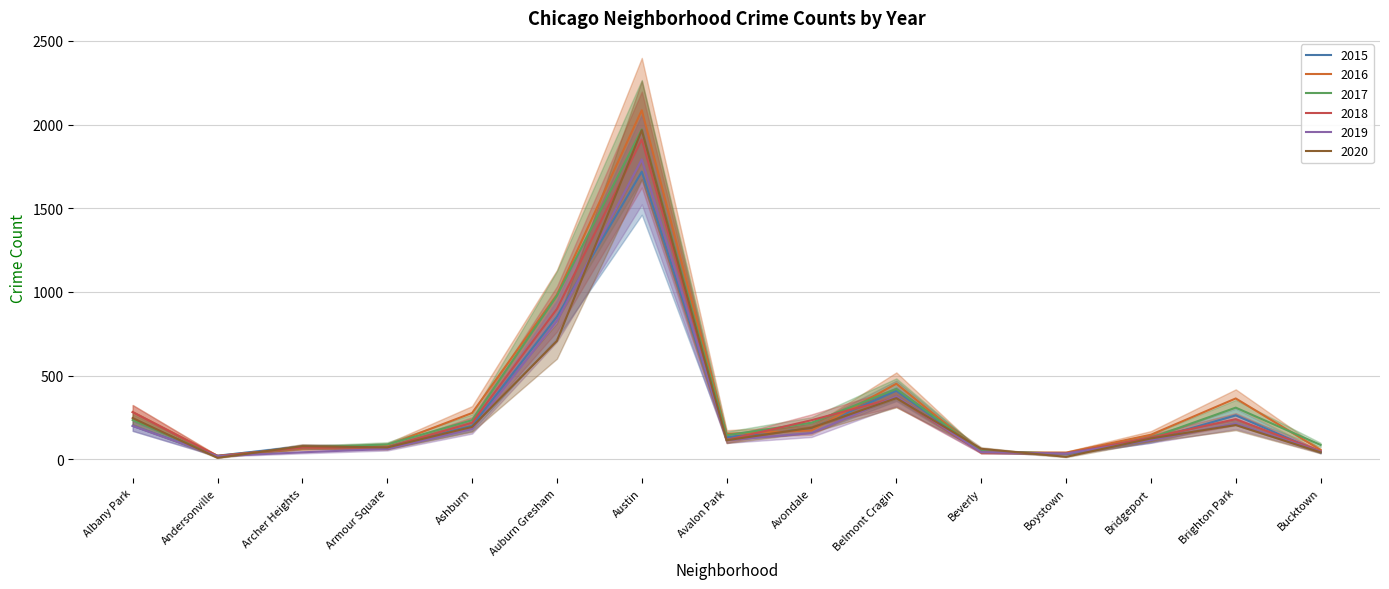

At which label is 2020 closest to 987?

Auburn Gresham